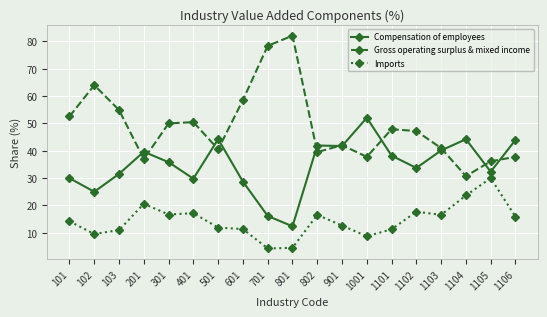

What is the value of the Imports point at the 8th from the left?

11.4